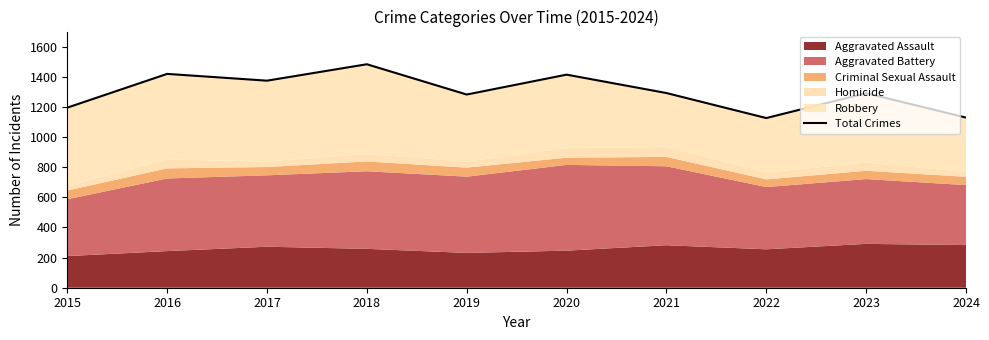

The value at 2020 is 1414. True or false?

True